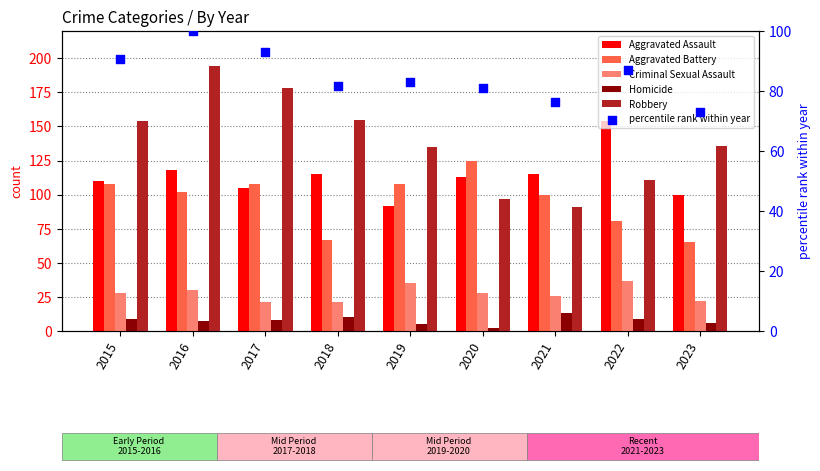

At how many categories does at least one series exceed 64?

9